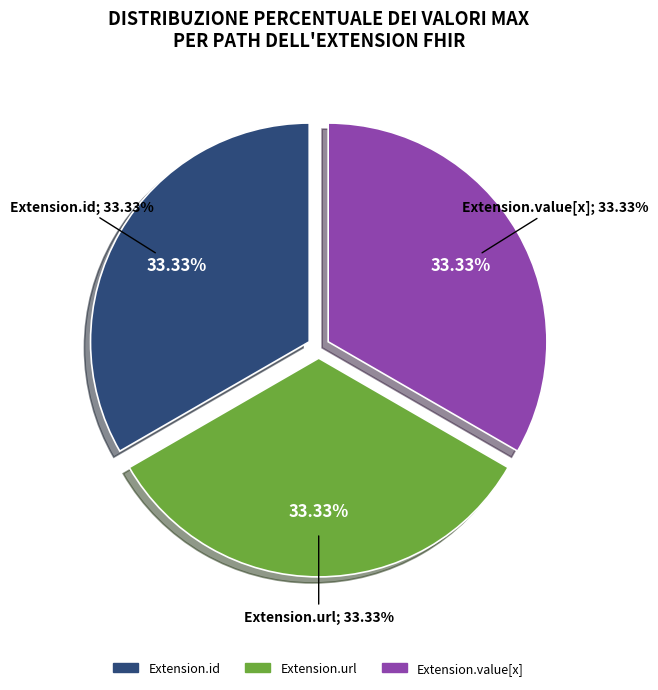

Count the number of slices in the pie.

5